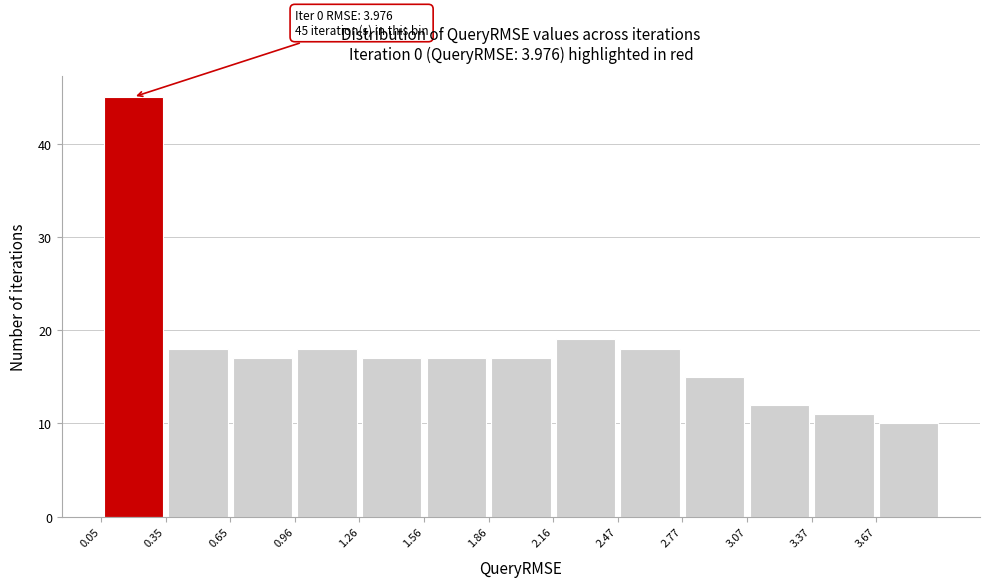

Over which range of the x-axis is the bar tallest?

0.05 to 0.35